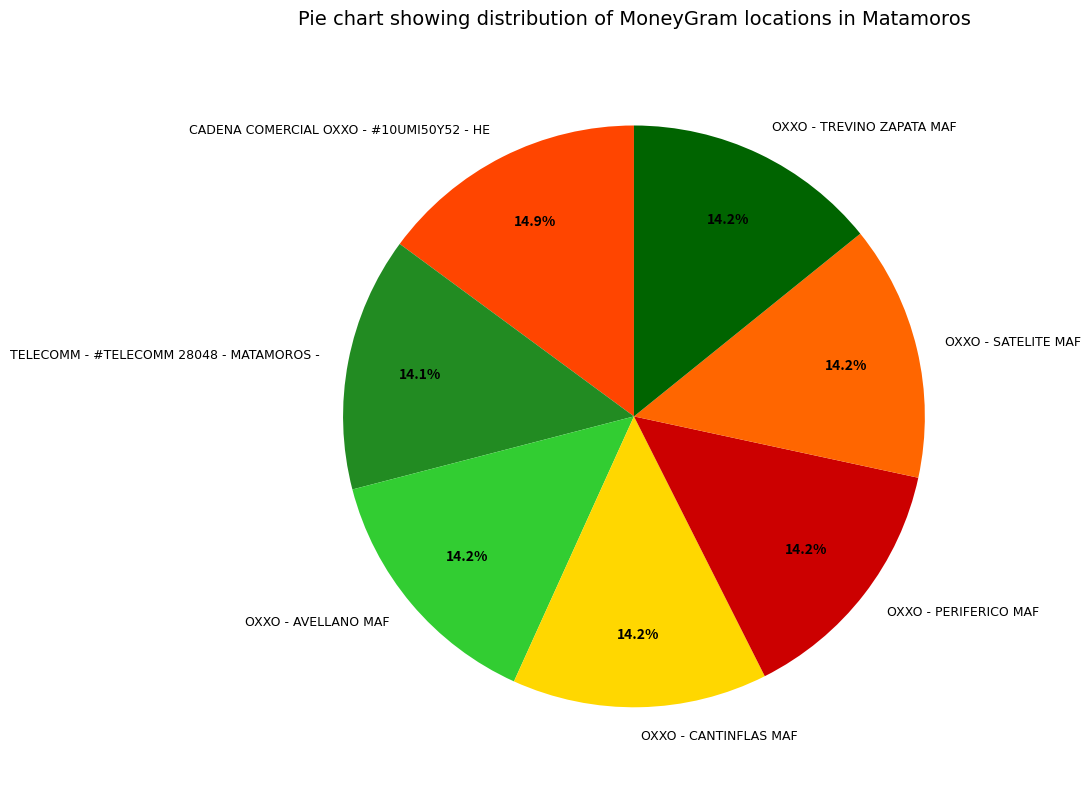

Approximately how many times larger is the value at TELECOMM - #TELECOMM 28048 - MATAMOROS - compared to OXXO - AVELLANO MAF?

1.0